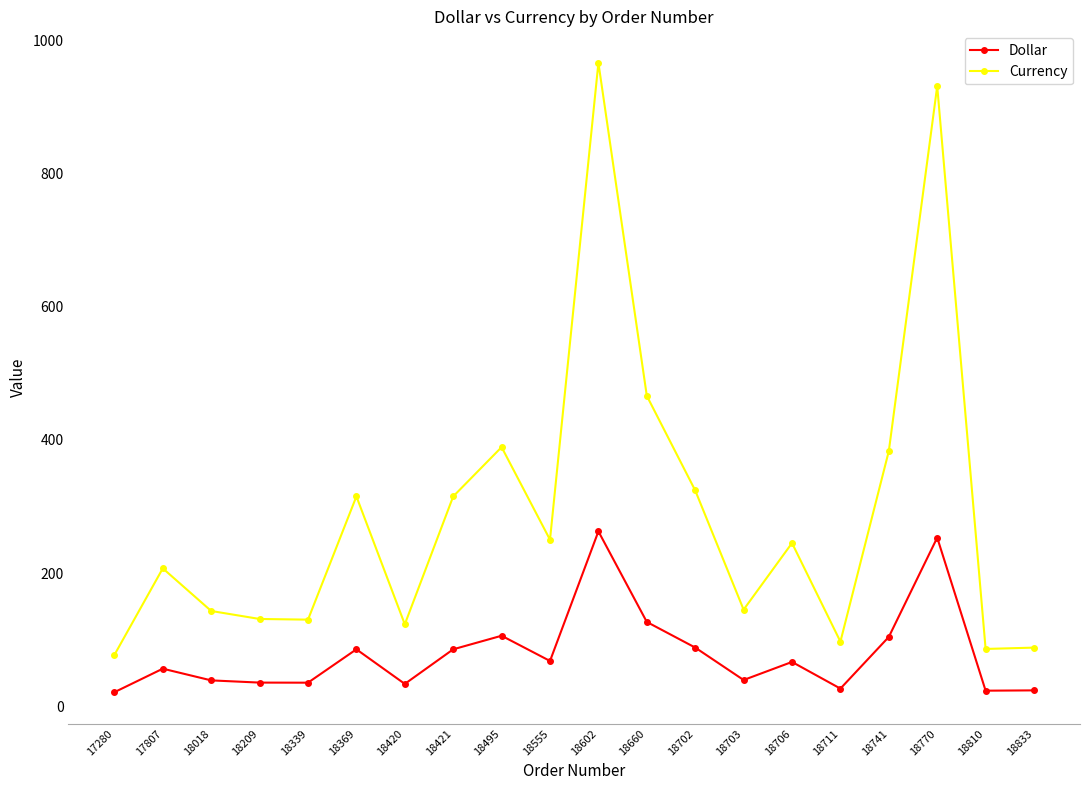

What are all the series names shown in the legend?

Dollar, Currency